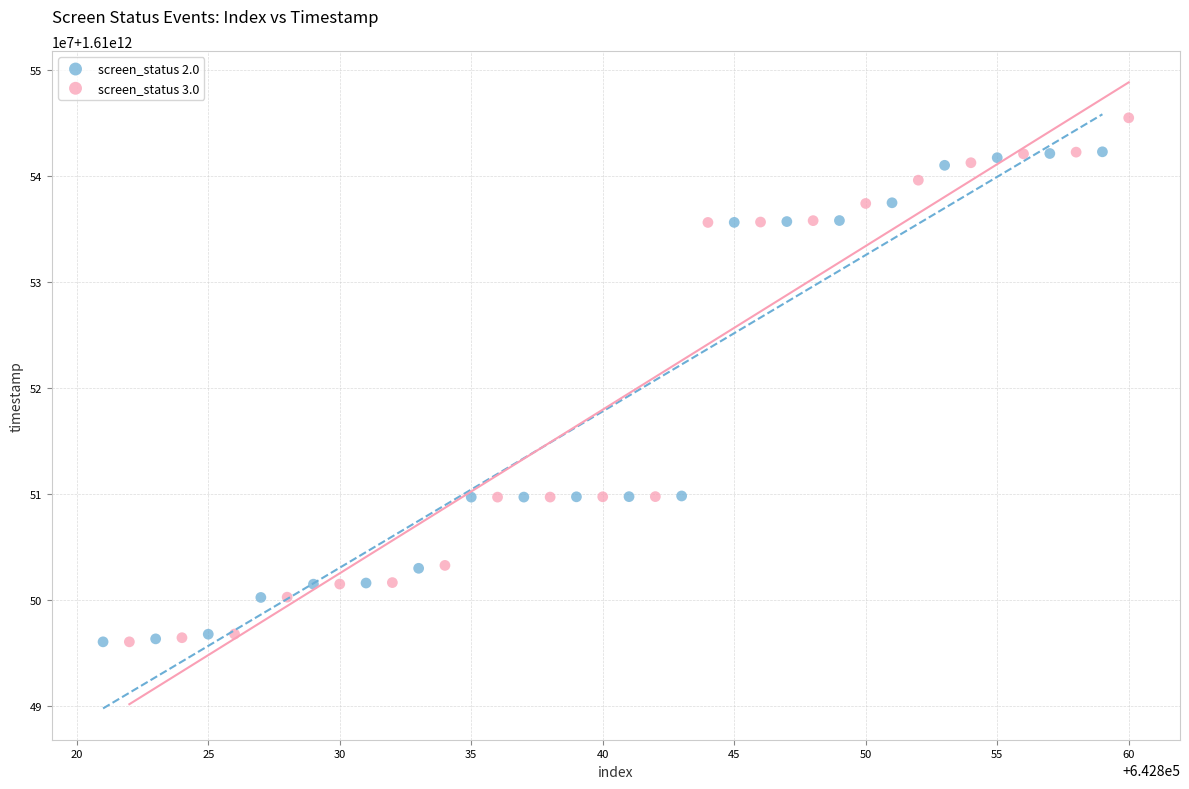

What are all the series names shown in the legend?

screen_status 2.0, screen_status 3.0